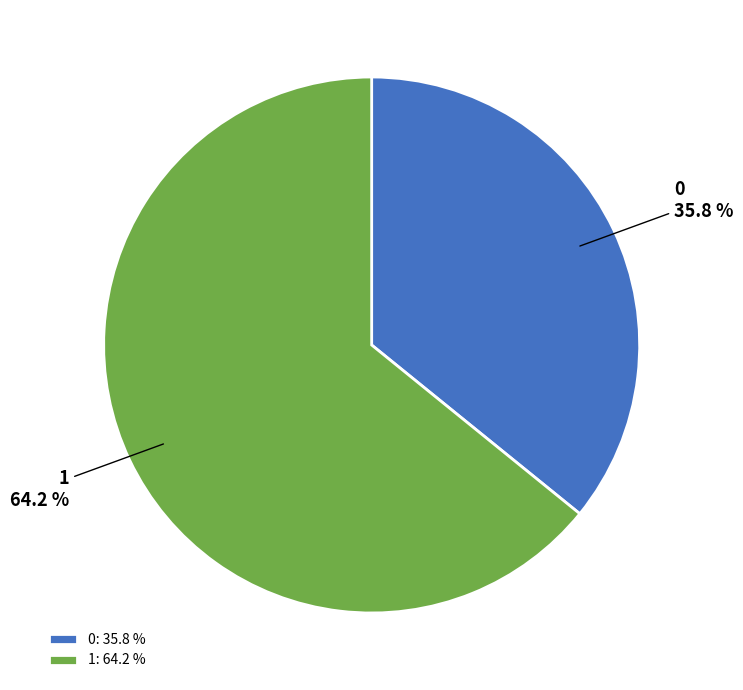

What percentage is the 1 slice, to the nearest percent?

64%